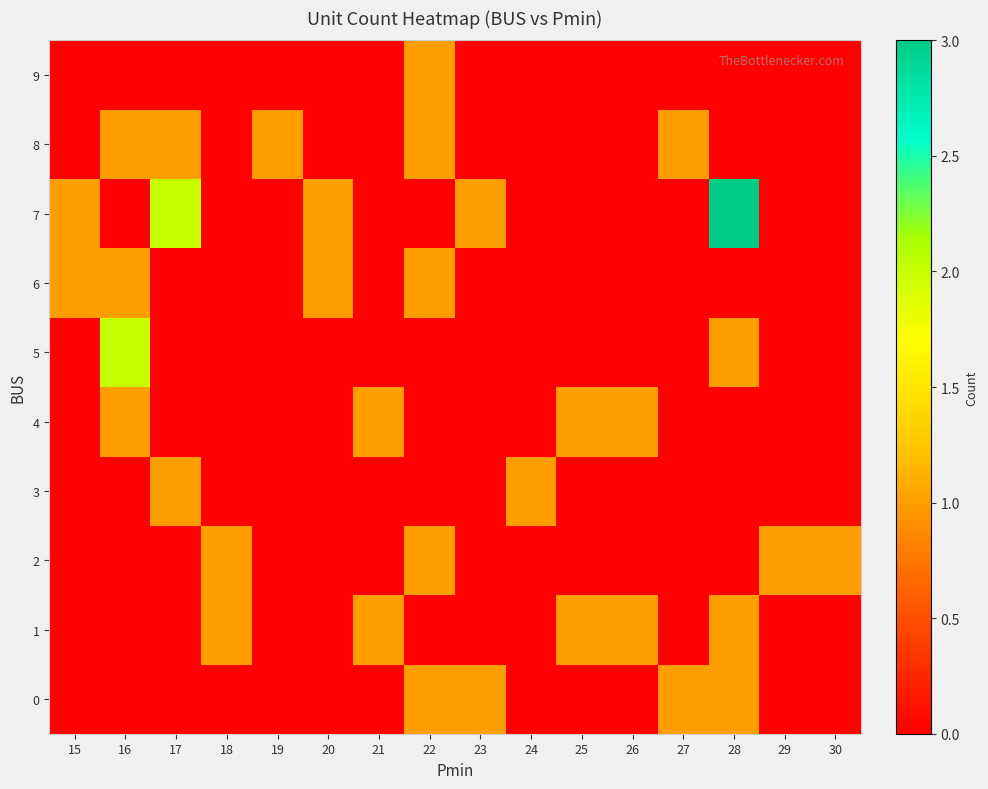

What is the total value across all series at 19?

1